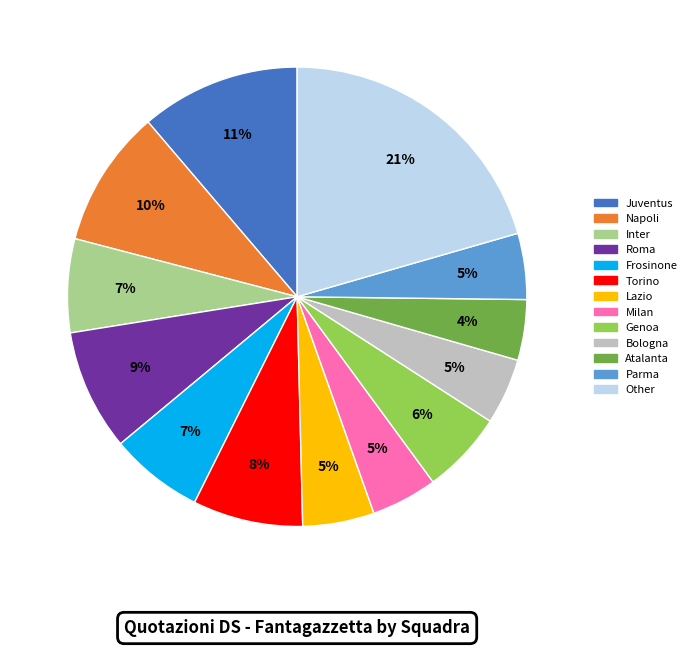

To the nearest percent, what portion does Parma represent?

5%